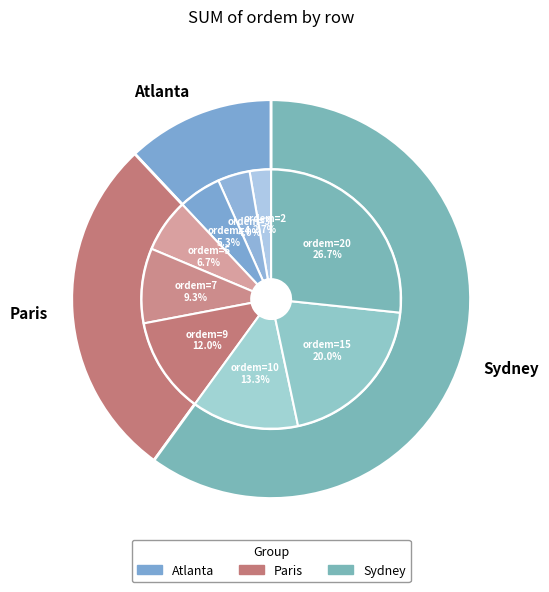

To the nearest percent, what is the difference between the ordem=10 and ordem=15 slice percentages?

7%